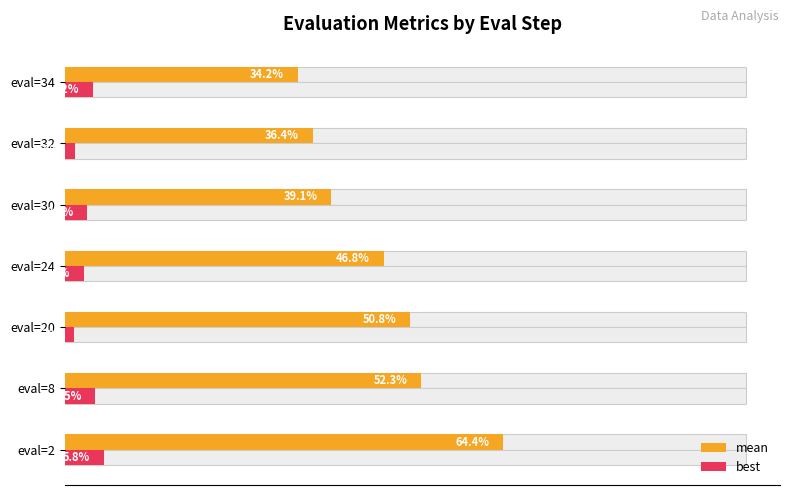

List the series in order of their peak value, lowest first.

best, mean